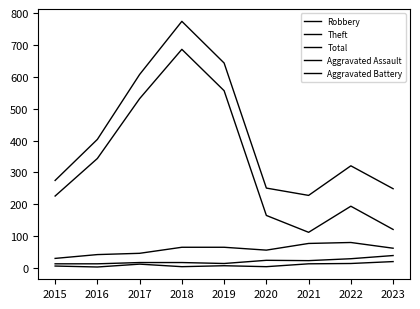

At which label does Aggravated Assault reach its minimum?

2016